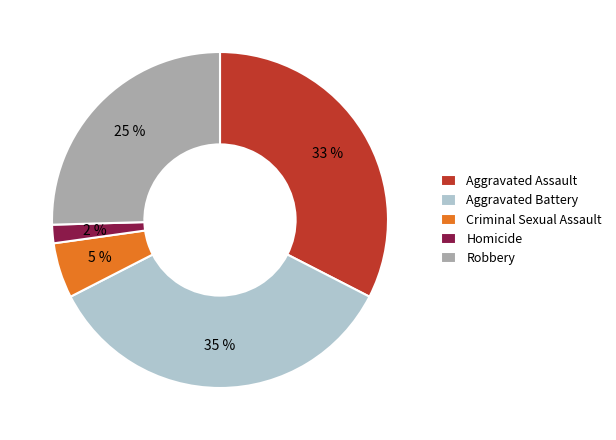

What percentage is the Aggravated Battery slice, to the nearest percent?

35%